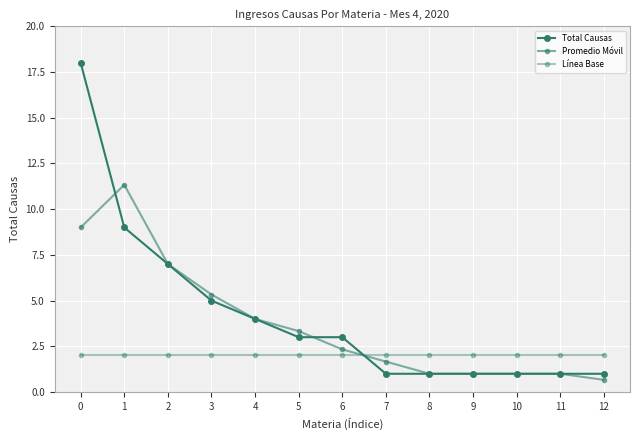

The Total Causas series shows 1.0 at 12. True or false?

True